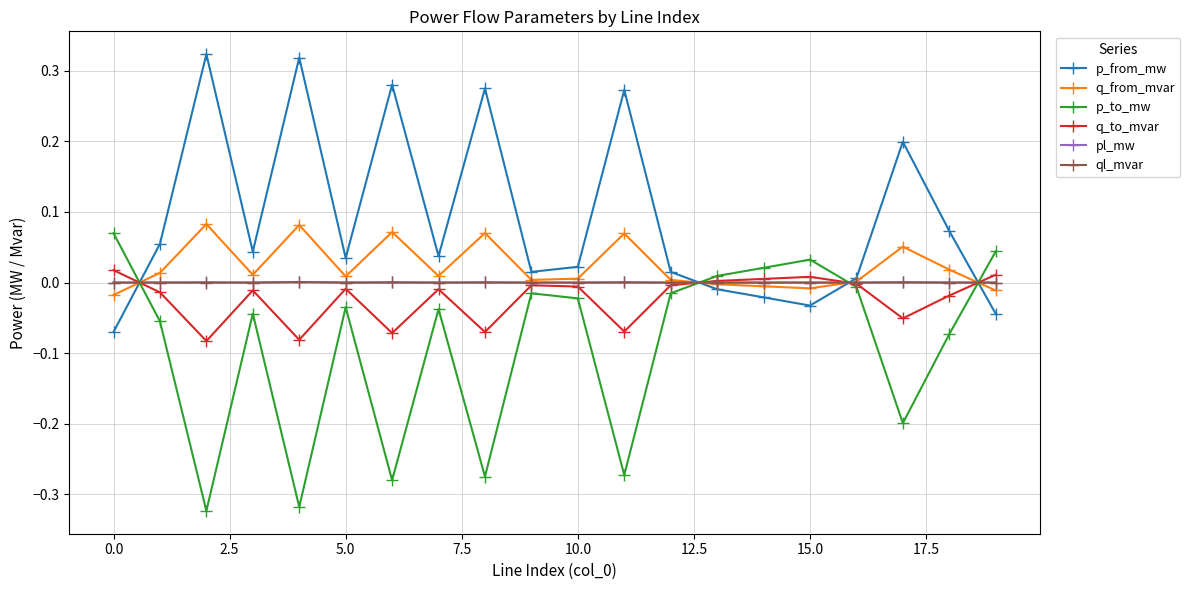

Which series has the largest total across all categories?

p_from_mw